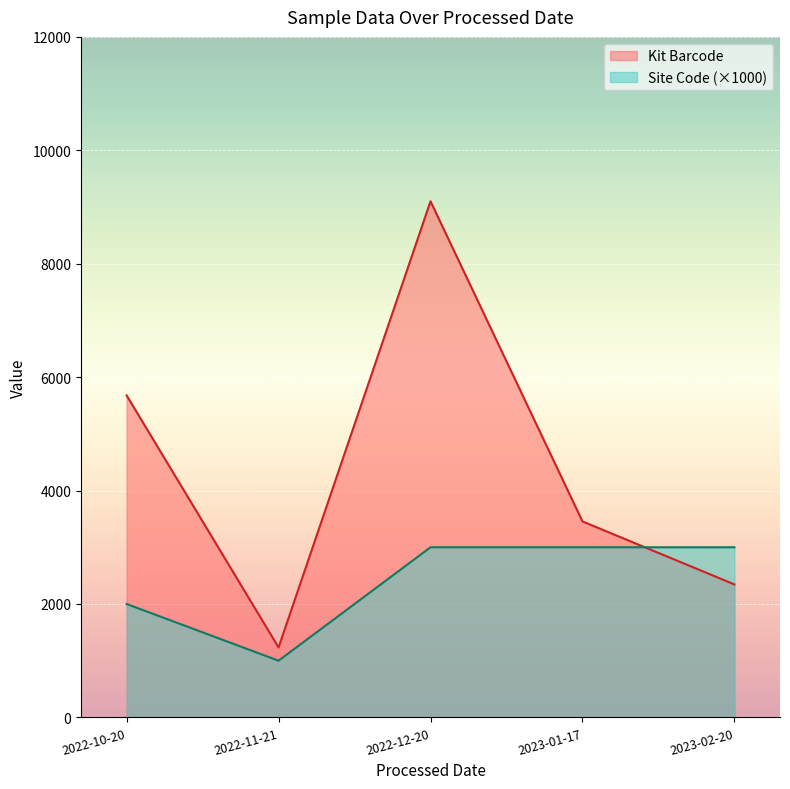

Which series ends up on top after the final intersection of Site Code (×1000) and Kit Barcode?

Site Code (×1000)